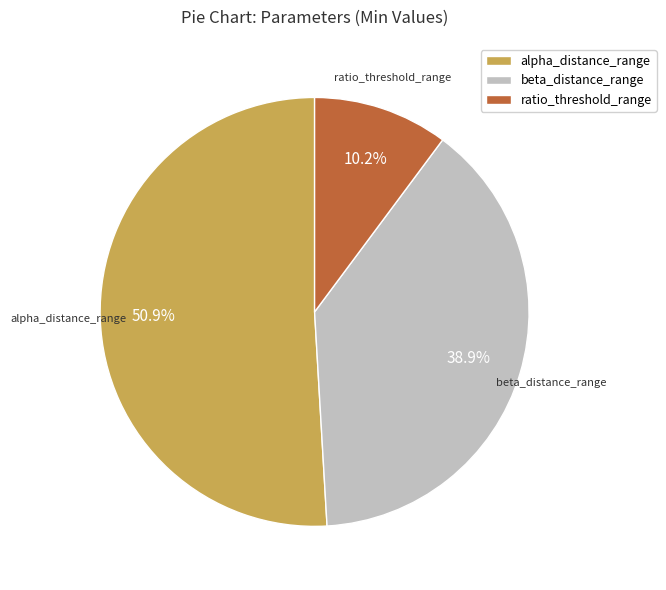

To the nearest percent, what portion does alpha_distance_range represent?

51%